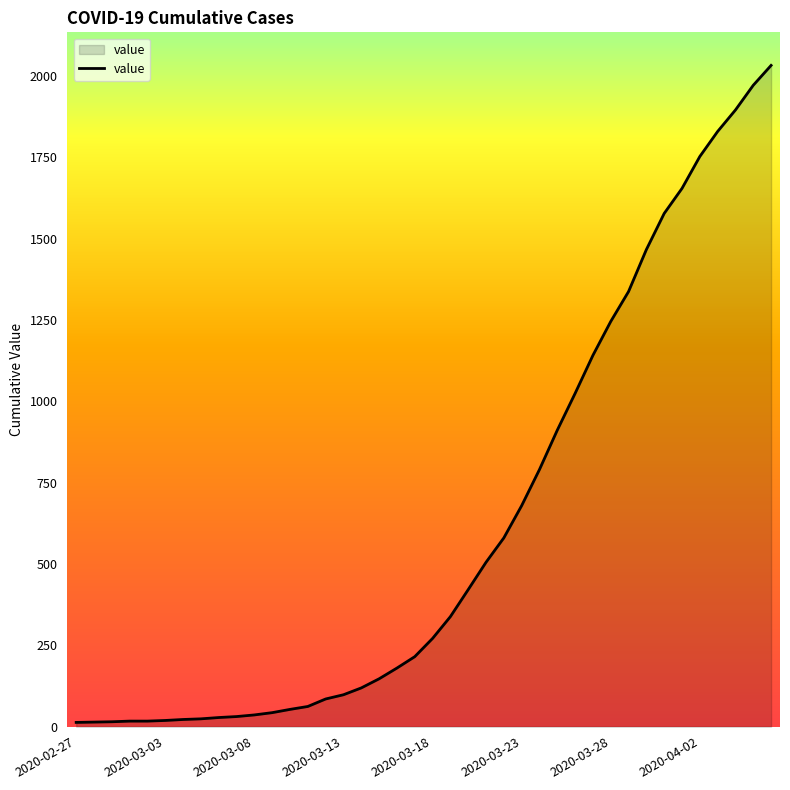

How many lines are shown in the chart?

1